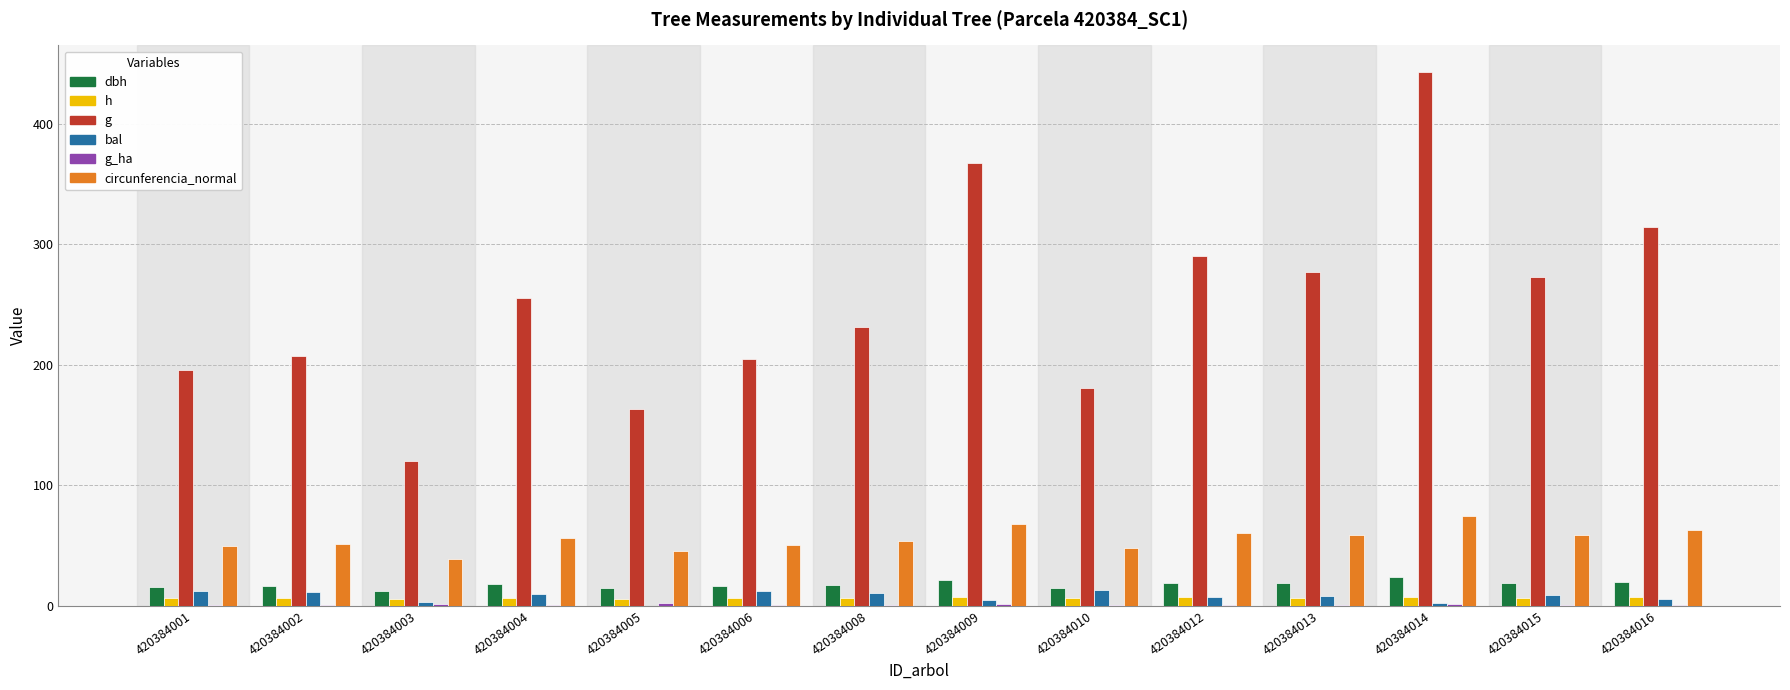

Which series has the widest spread of values?

g